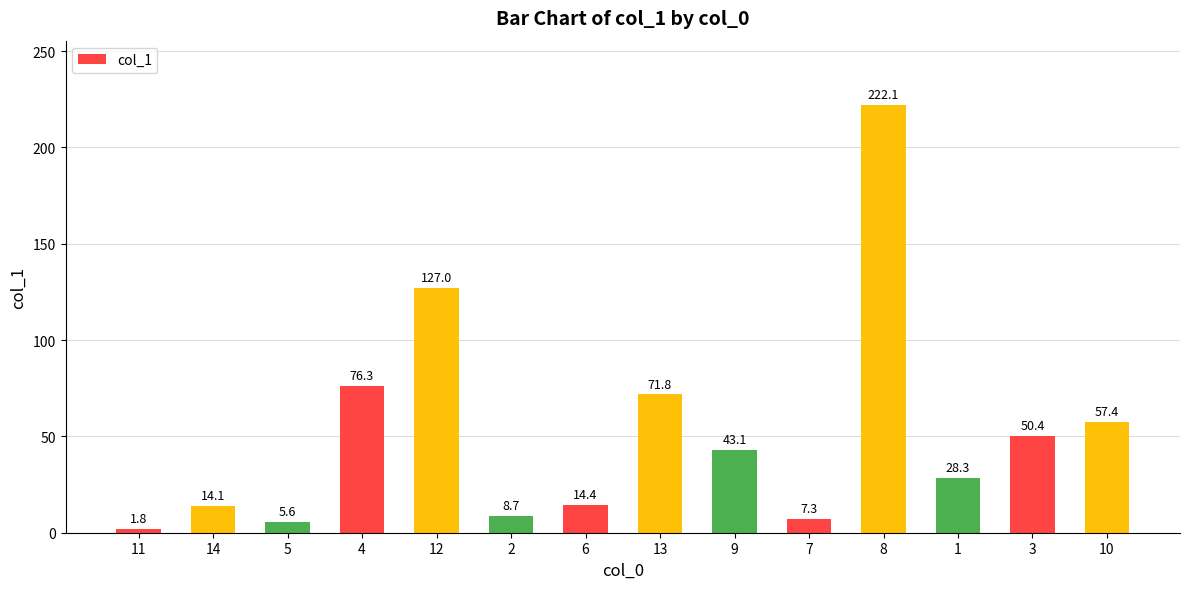

Which label corresponds to the largest value in the chart?

8